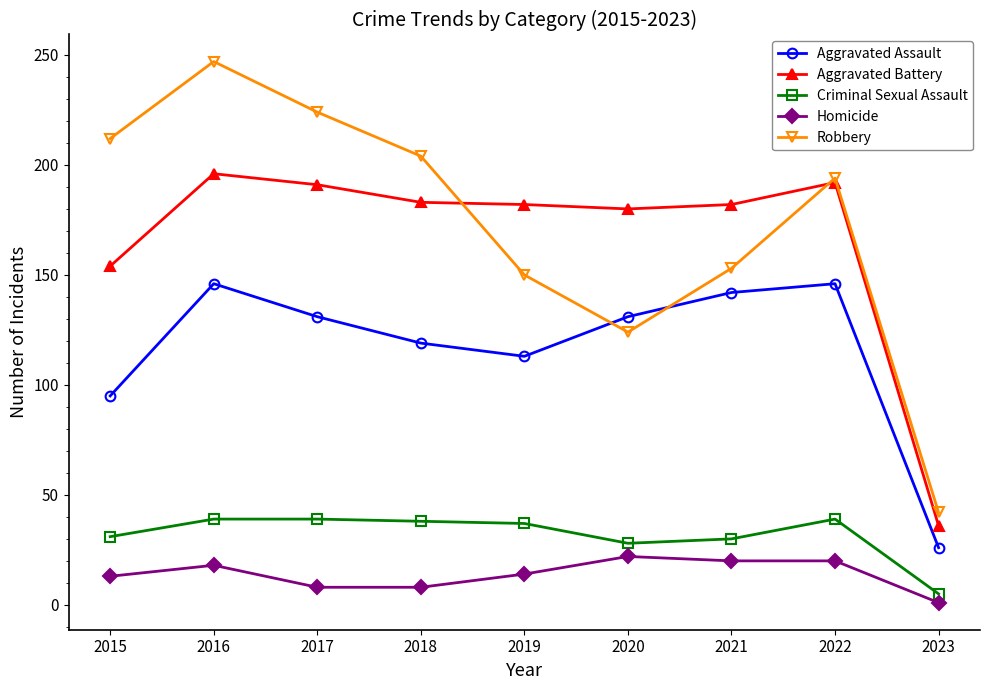

Which series changed the most between 2021 and 2022?

Robbery